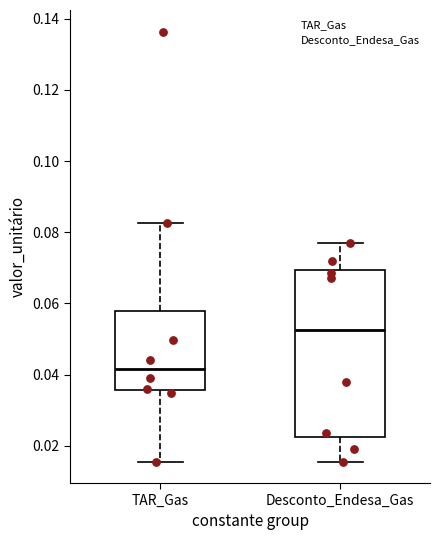

Where is the upper edge of the box for Desconto_Endesa_Gas on the y-axis? The values are not printed on the chart, so give them approximately, as read against the axis.

0.070